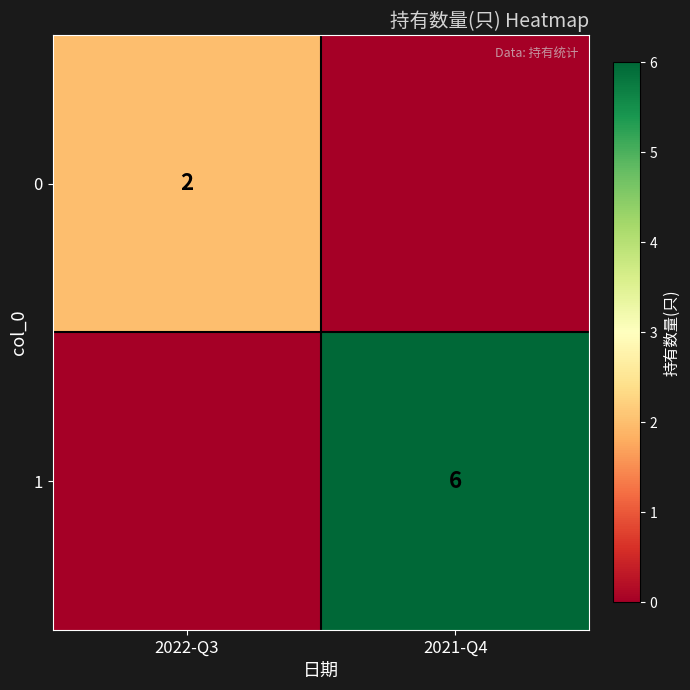

The 0 series shows 1 at 2022-Q3. True or false?

False